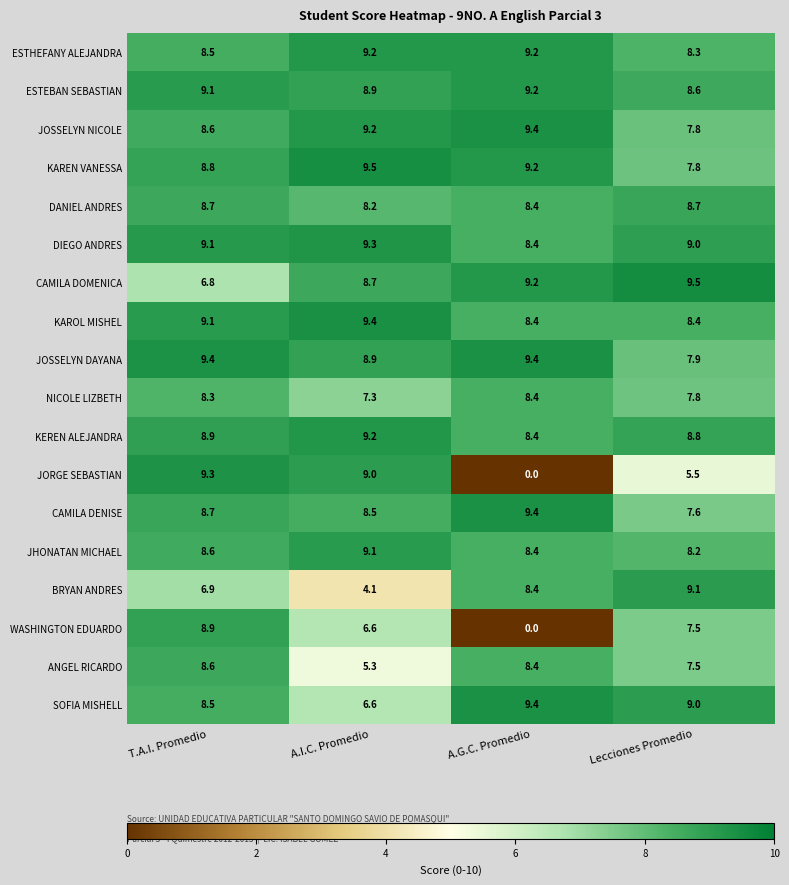

What is the average value of the ESTHEFANY ALEJANDRA series?

8.8